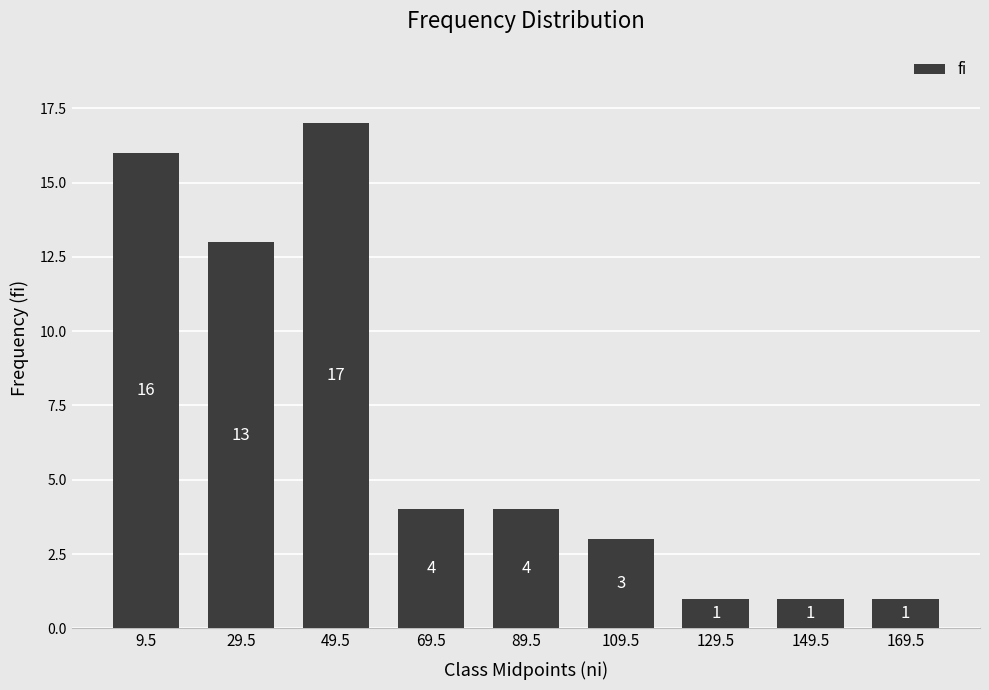

True or false: the data shows 17 at 49.5.

True